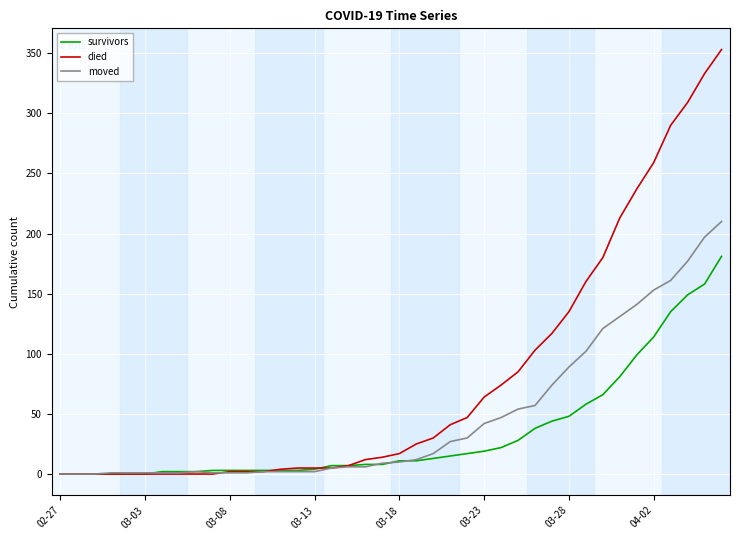

Which series has the largest range (max minus min)?

died